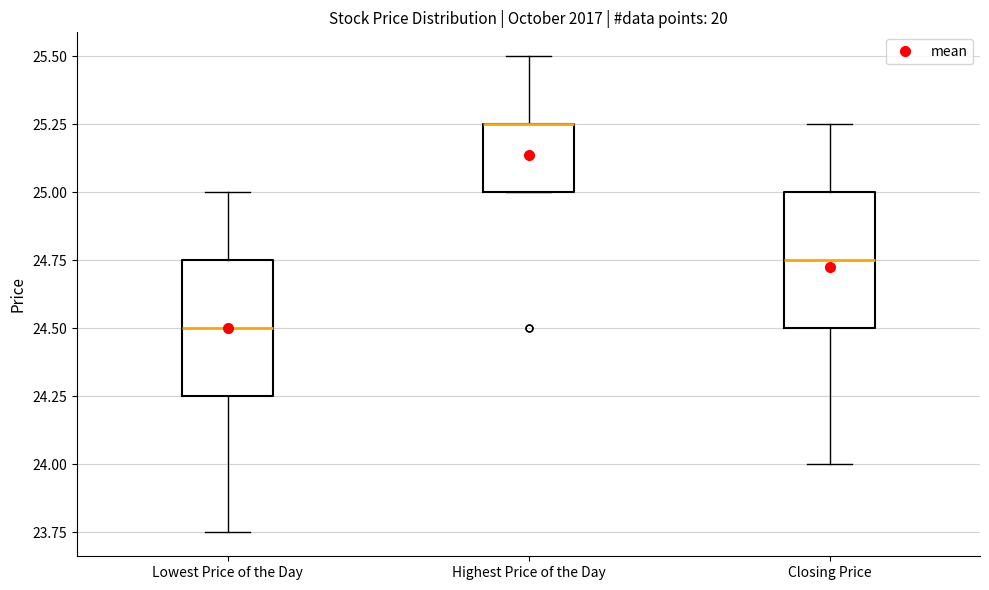

Where does the lower whisker of the box for Closing Price end on the y-axis? The values are not printed on the chart, so give them approximately, as read against the axis.

24.00